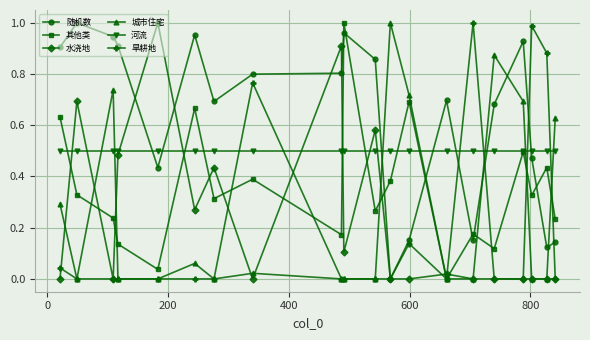

Which series has the largest total across all categories?

随机数